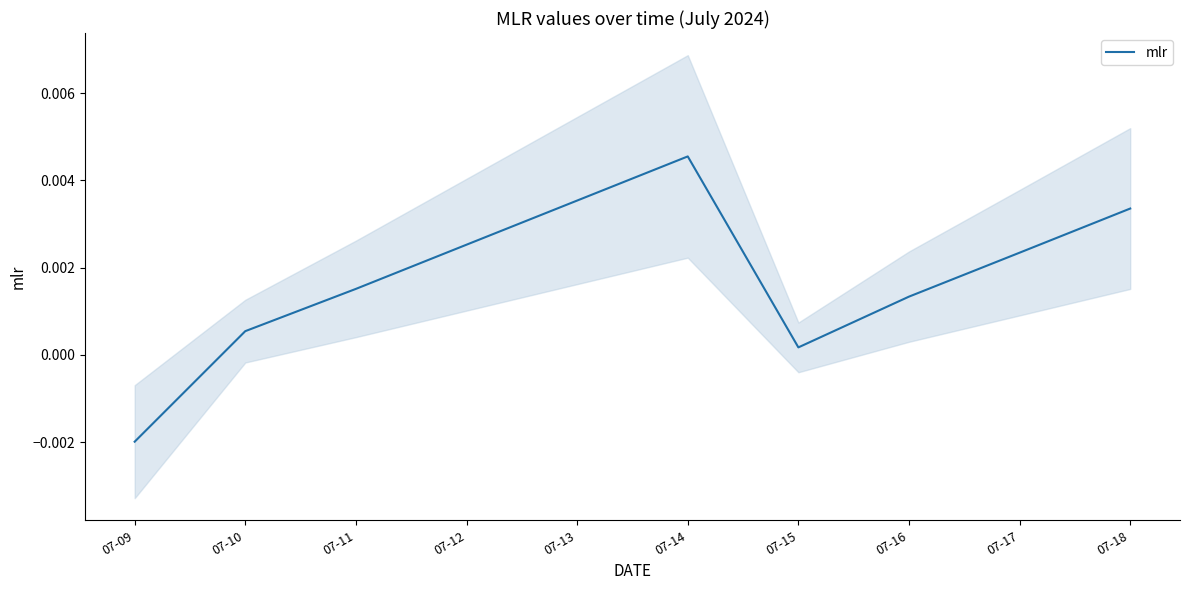

The chart shows a value of 0.0 at 07-10. True or false?

True